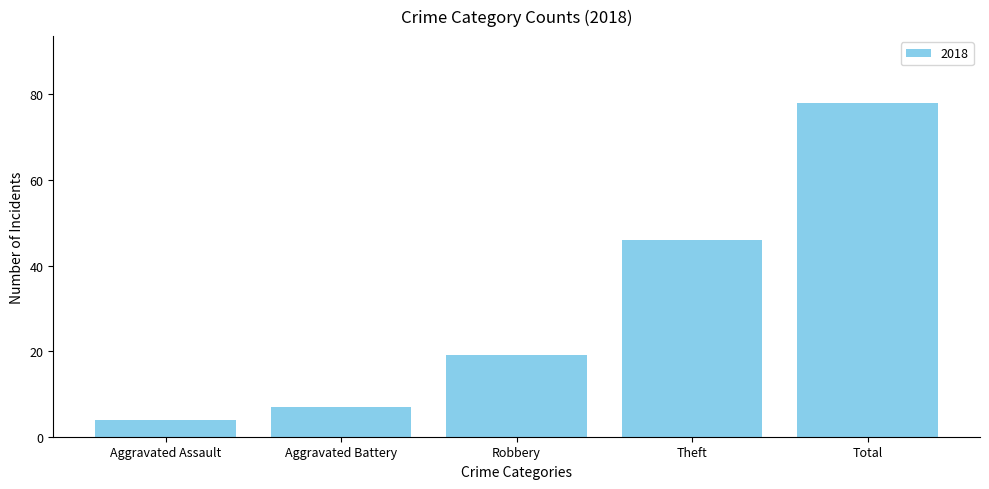

List the labels in order of value, largest first.

Total, Theft, Robbery, Aggravated Battery, Aggravated Assault